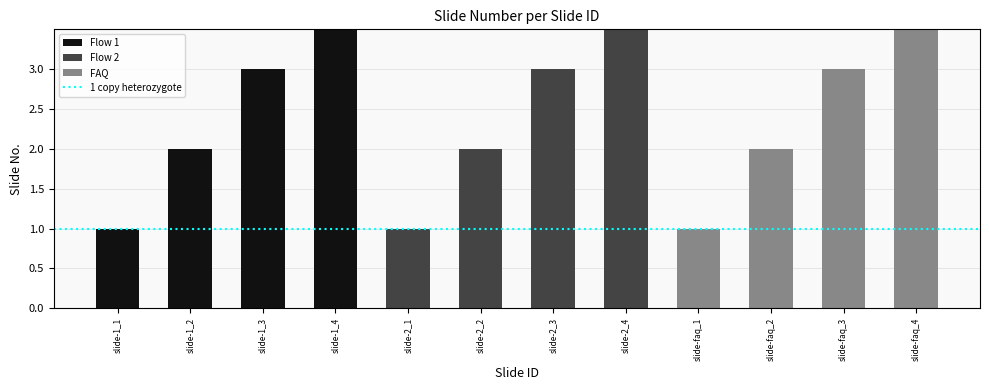

Reading left to right, what are all the values shown in this chart?

1	2	3	4	1	2	3	4	1	2	3	4